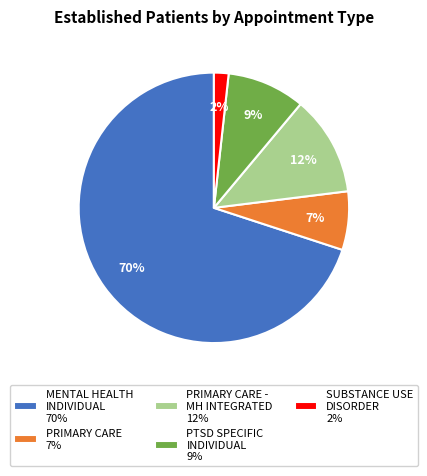

How many segments does this pie chart have?

5